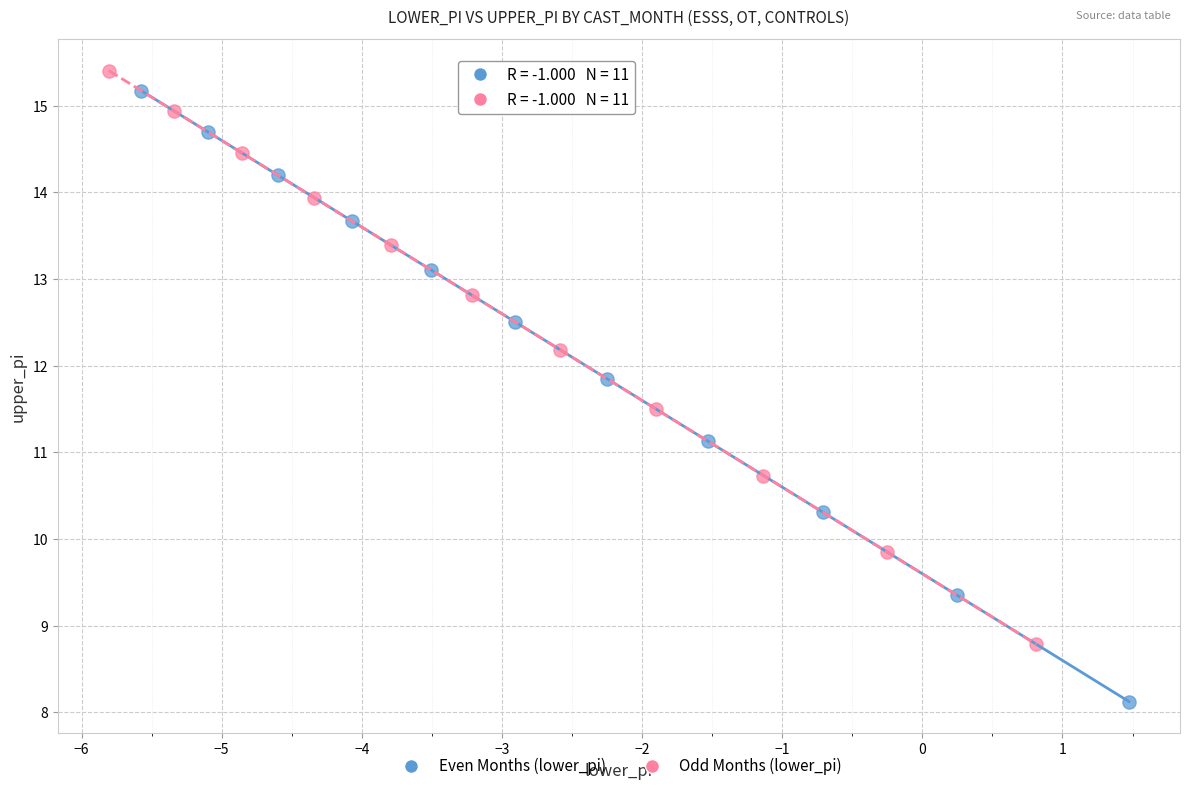

Which series has the largest Y range (max minus min)?

Even Months (lower_pi)